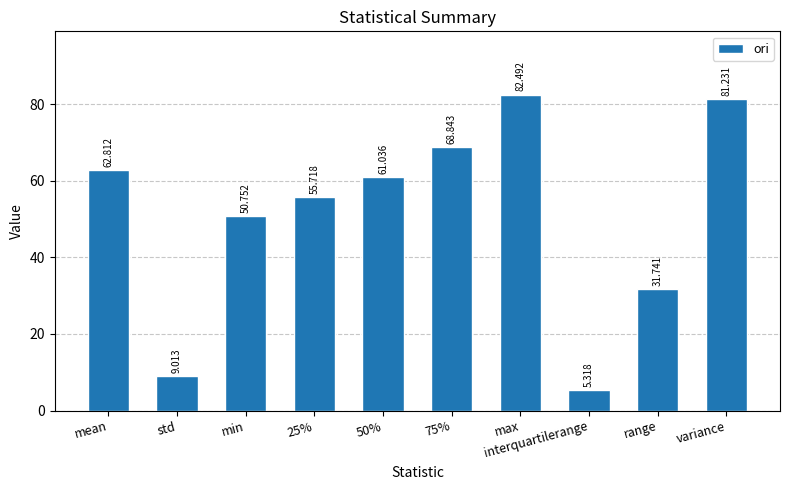

What position from the right is 50%?

6